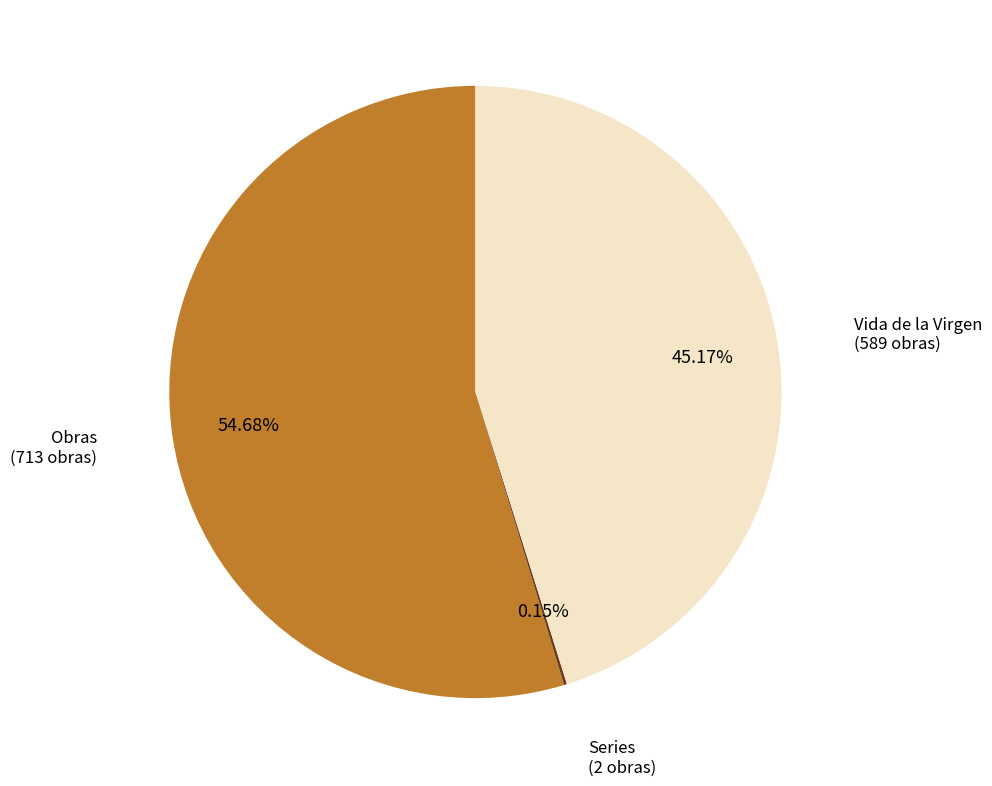

Does any single category account for the majority?

Yes